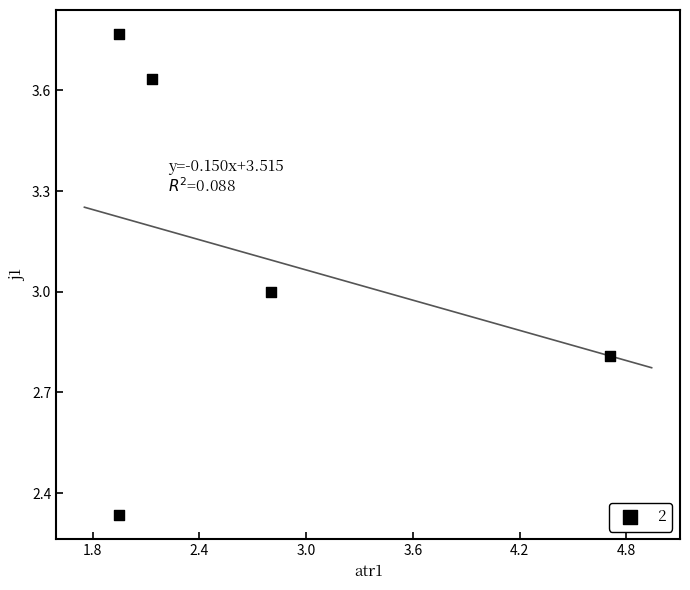

What is the range of X values (max minus min)?

2.8